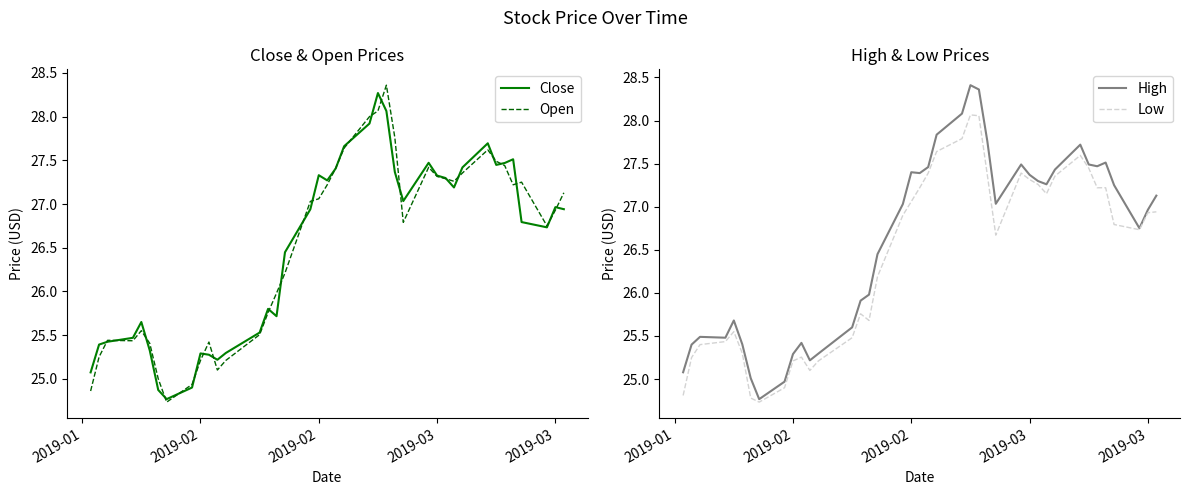

The Open series shows 9.3 at 33. True or false?

False